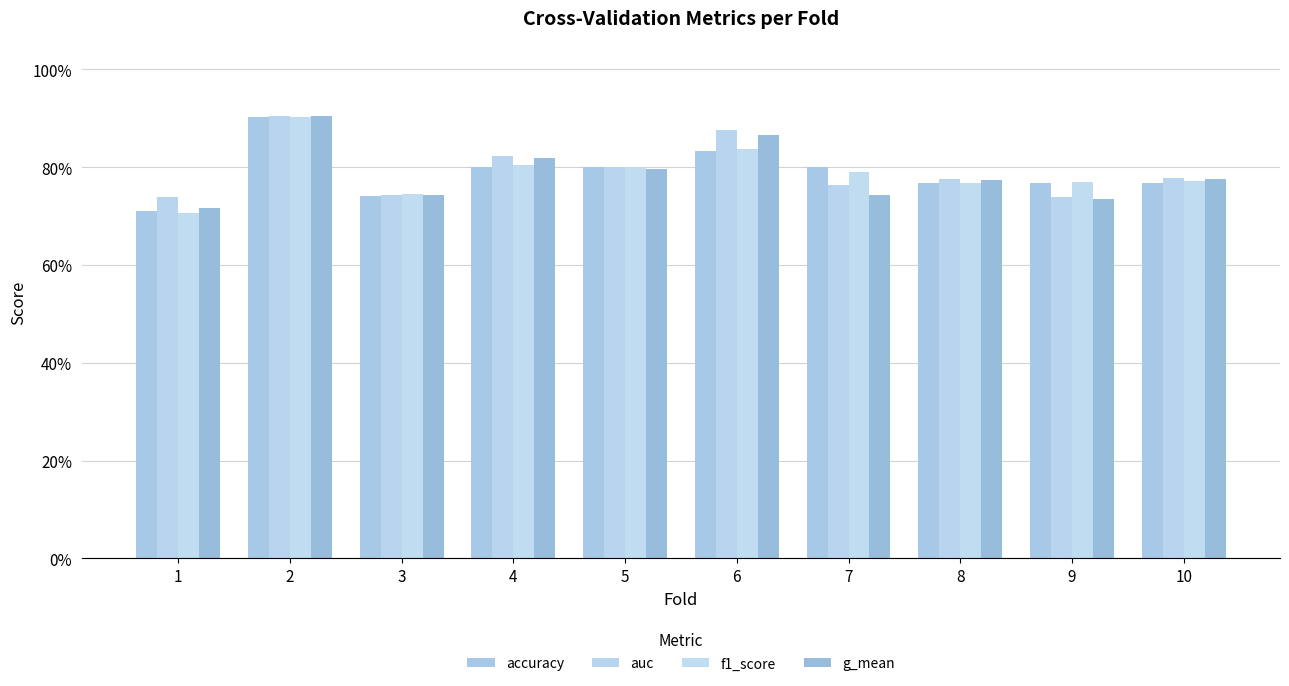

Which series has the widest spread of values?

f1_score